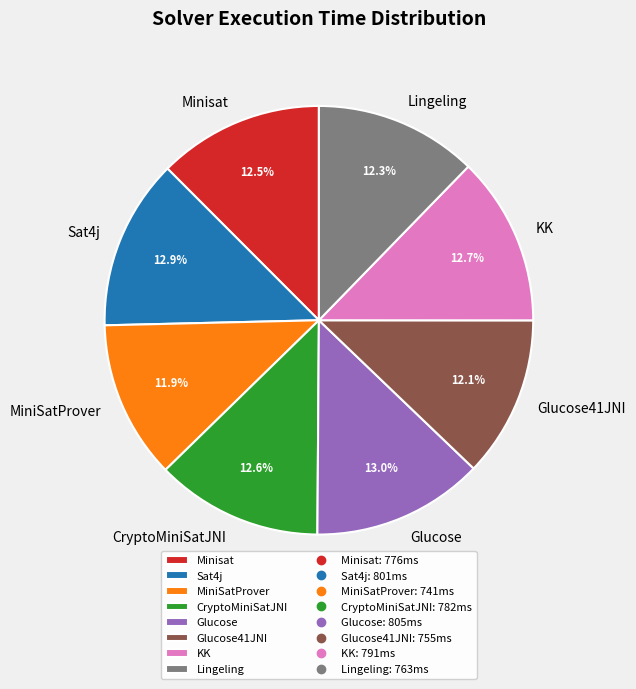

Is Sat4j the majority of the pie?

No